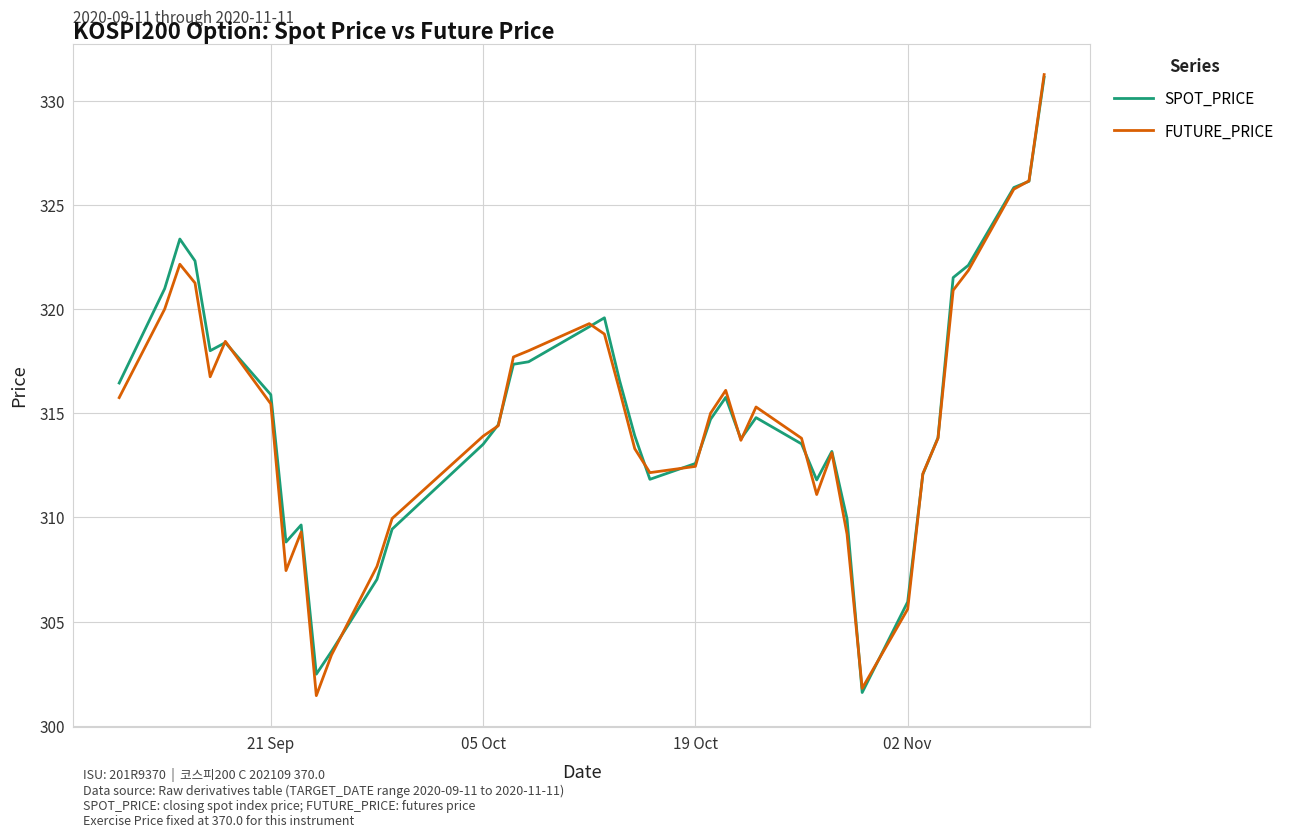

What is the difference between the maximum and minimum values in the SPOT_PRICE series?

29.5